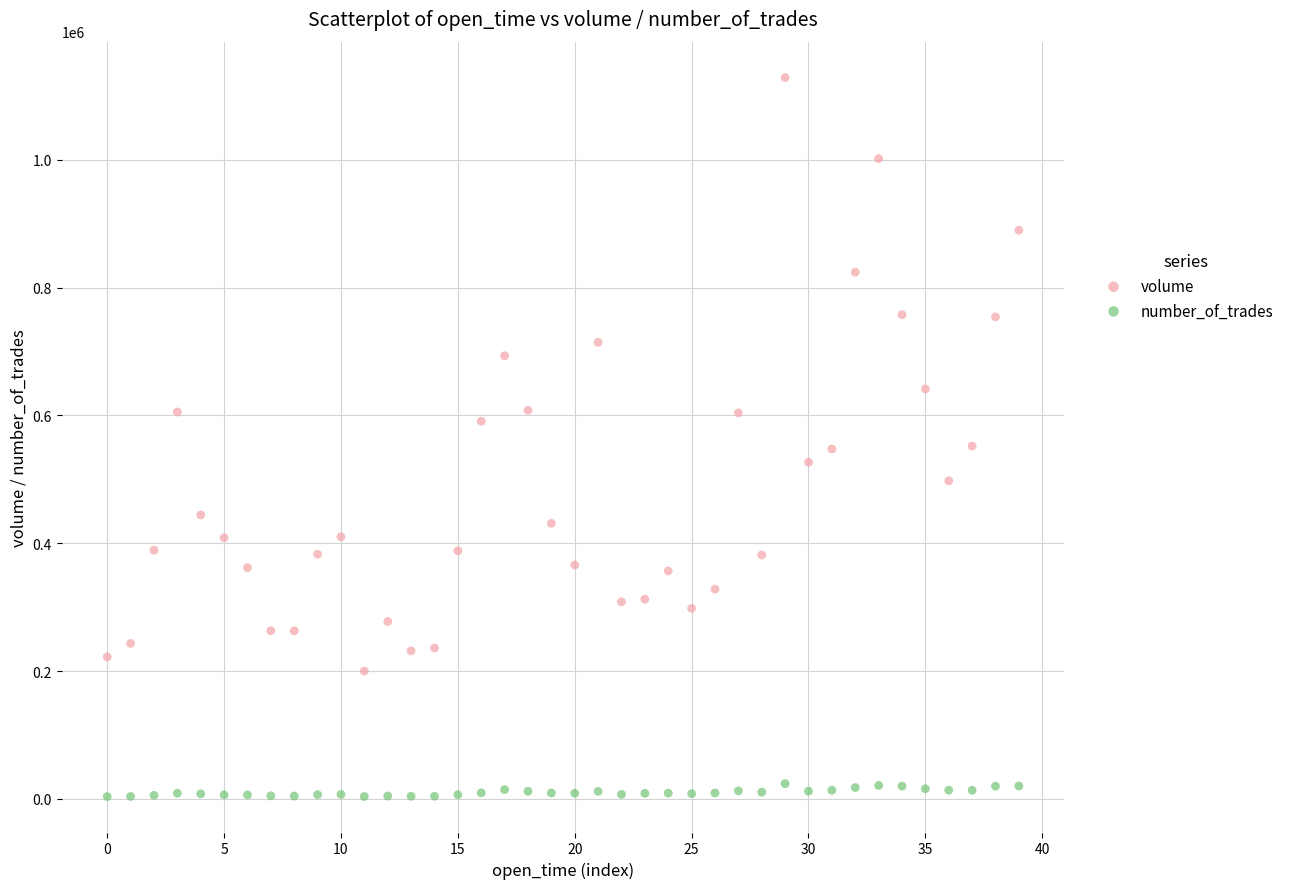

Which series reaches the maximum Y coordinate?

volume